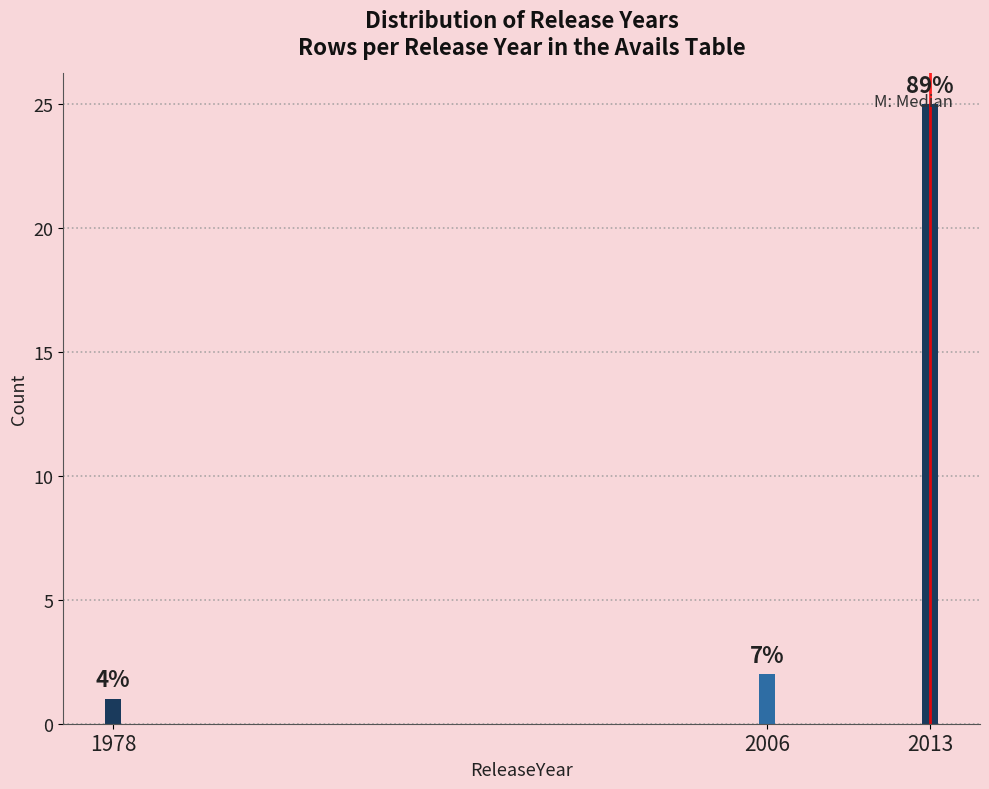

How many bars are there in total?

3